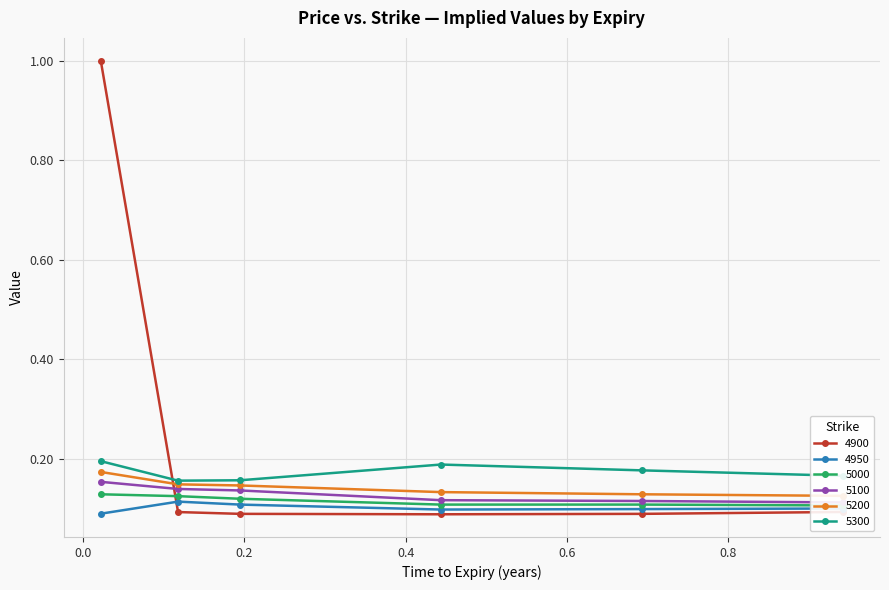

Read the 5000 value at 0.1945205479452055.

0.1